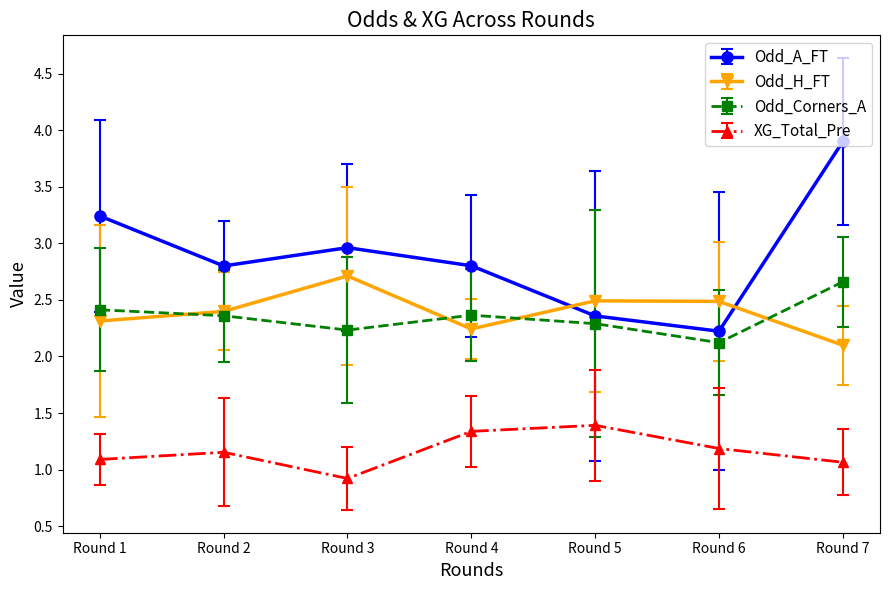

True or false: XG_Total_Pre has more than 1 points higher than both neighbors.

True